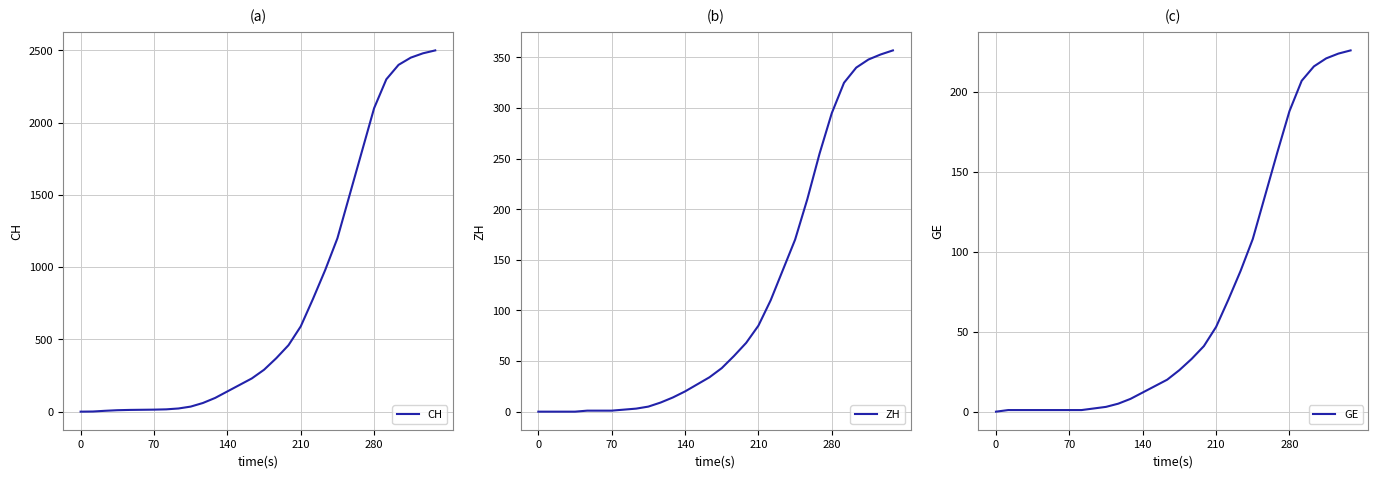

Is it true that GE equals 41 at 17?

True